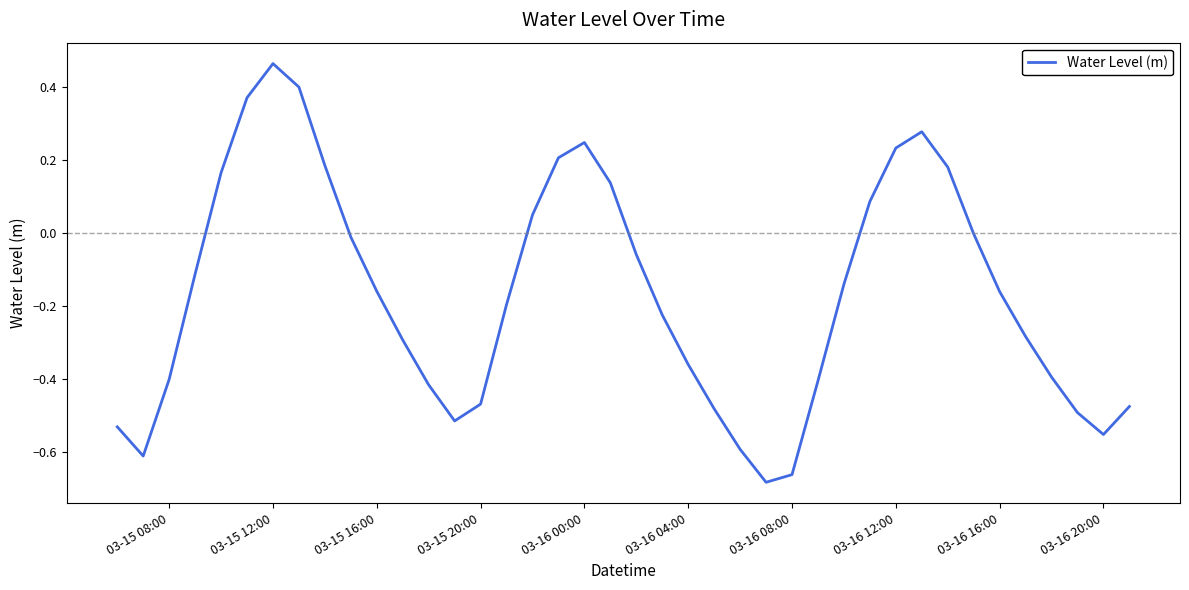

What is the difference between the maximum and minimum values?

1.1